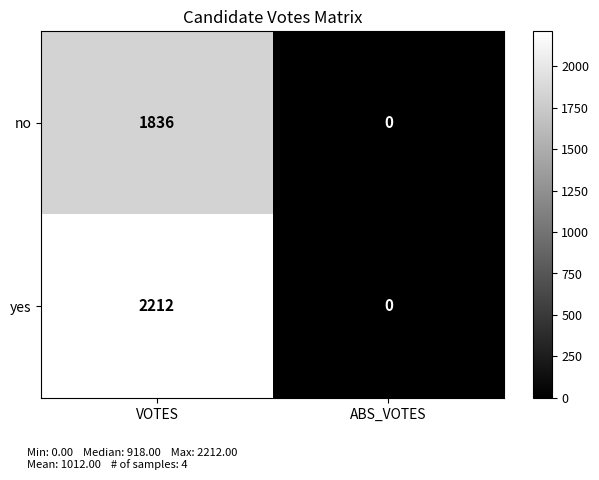

What is the sum of all yes values?

2212